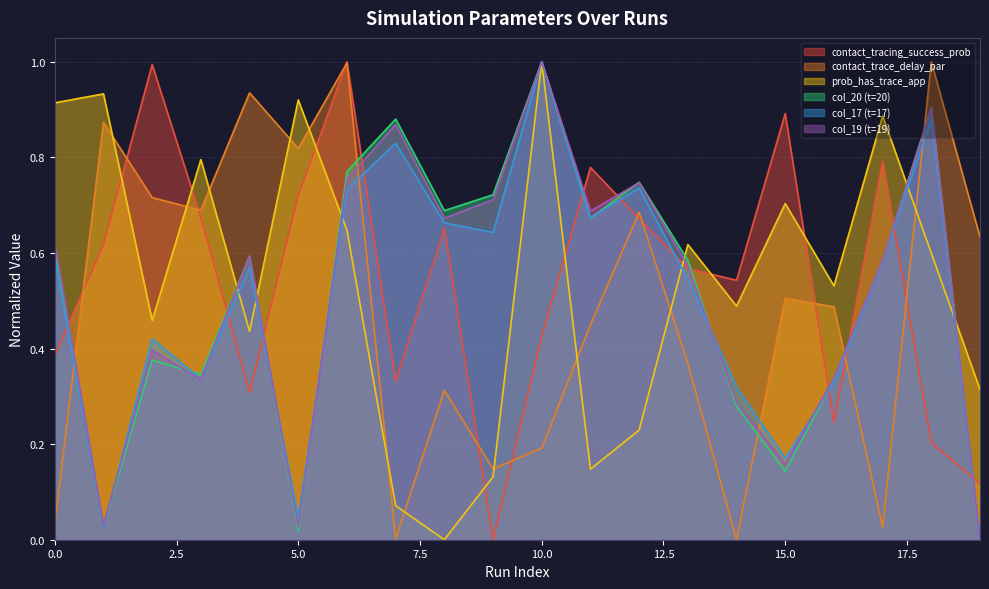

What is the difference between the maximum and minimum values in the col_17 series?

1.0